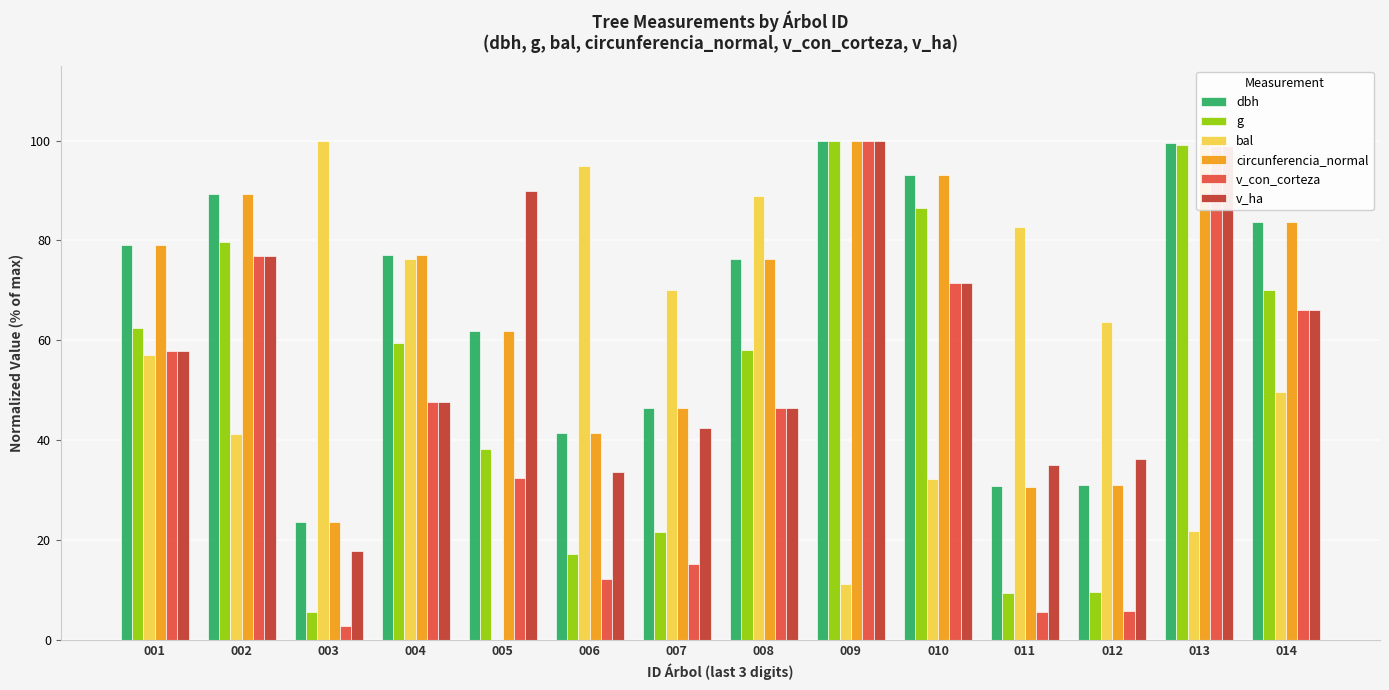

How many data points in v_con_corteza are above 47?

7